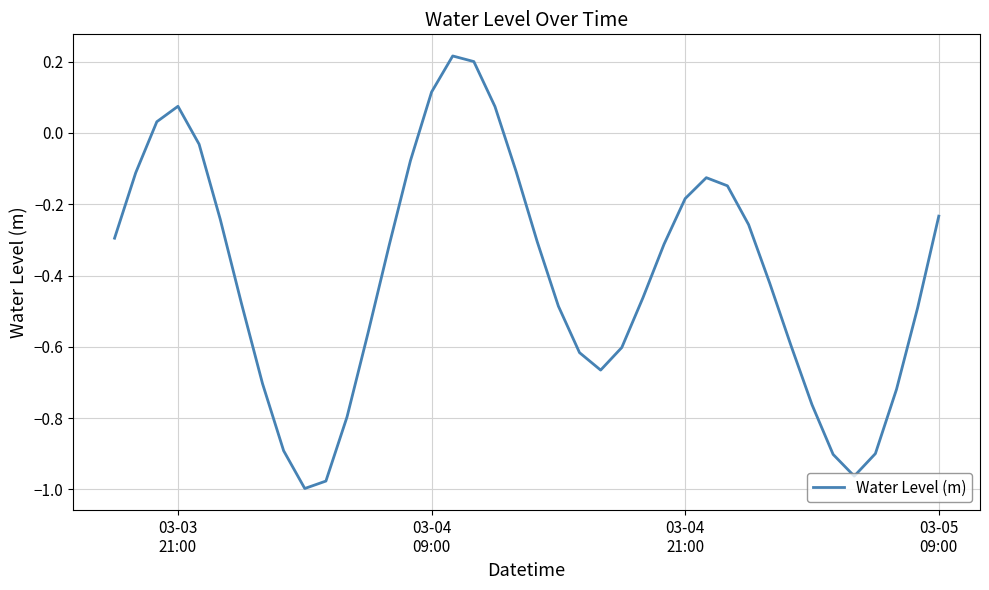

What is the difference between the maximum and minimum values?

1.2